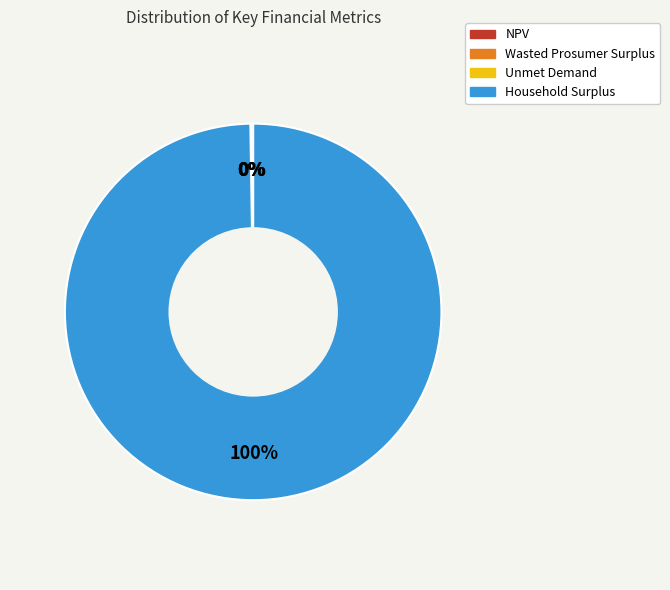

The Household Surplus slice represents 89% of the pie. True or false?

False